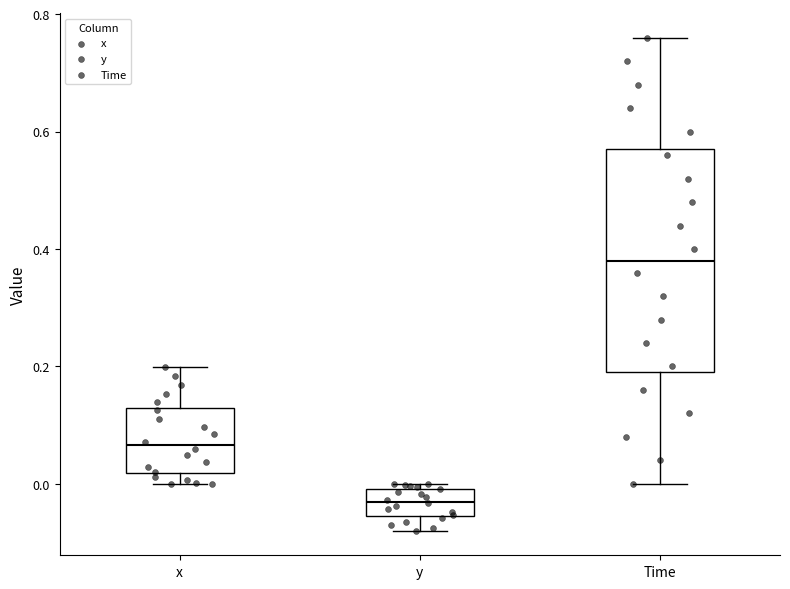

Reading left to right, transcribe this box plot: for each box, give where its median line is, the range the box spans, and where its two whiskers end, as read against the y-axis. The values are not printed on the chart, so give them approximately, as read against the axis.

x: median 0.06, box 0.02 to 0.12, whiskers 0.00 to 0.20
y: median -0.04, box -0.06 to 0.00, whiskers -0.08 to 0.00 (just above the box's upper edge)
Time: median 0.38, box 0.20 to 0.58, whiskers 0.00 to 0.76